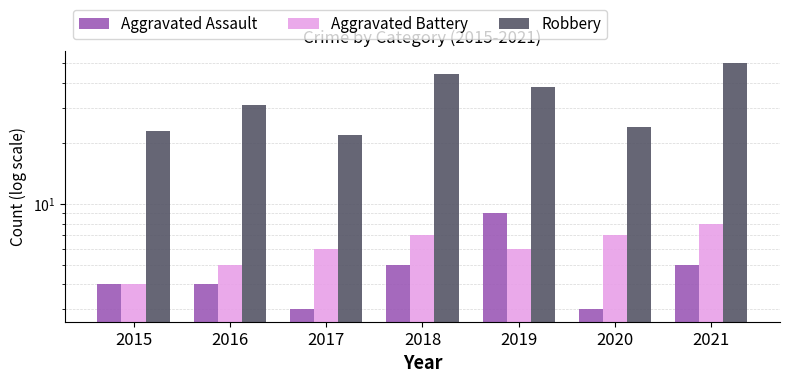

Reading left to right, transcribe all the data shown in this chart.

Aggravated Assault: 2015=4	2016=4	2017=3	2018=5	2019=9	2020=3	2021=5
Aggravated Battery: 2015=4	2016=5	2017=6	2018=7	2019=6	2020=7	2021=8
Robbery: 2015=23	2016=31	2017=22	2018=44	2019=38	2020=24	2021=50